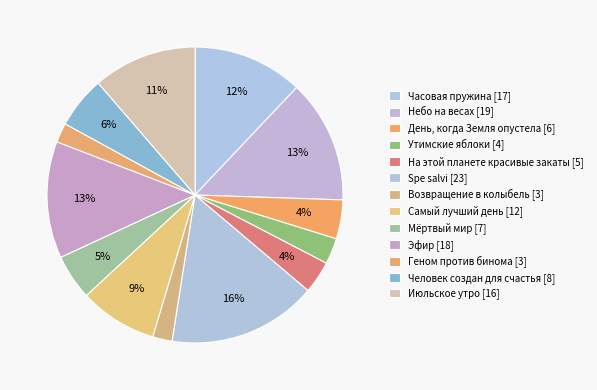

To the nearest percent, what percentage of the pie is Человек создан для счастья?

6%